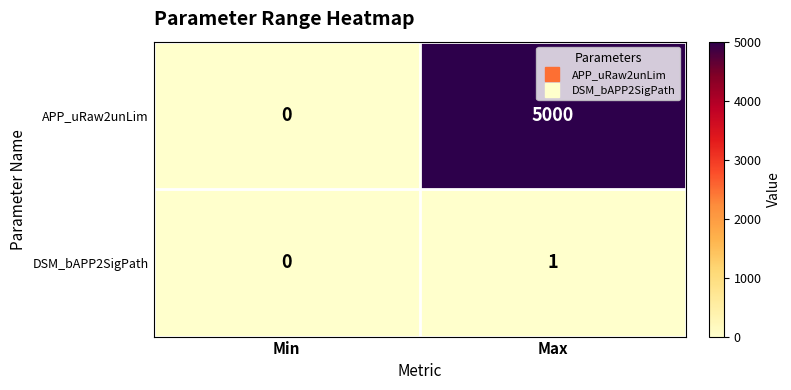

Where is APP_uRaw2unLim nearest to the value 2500?

Min